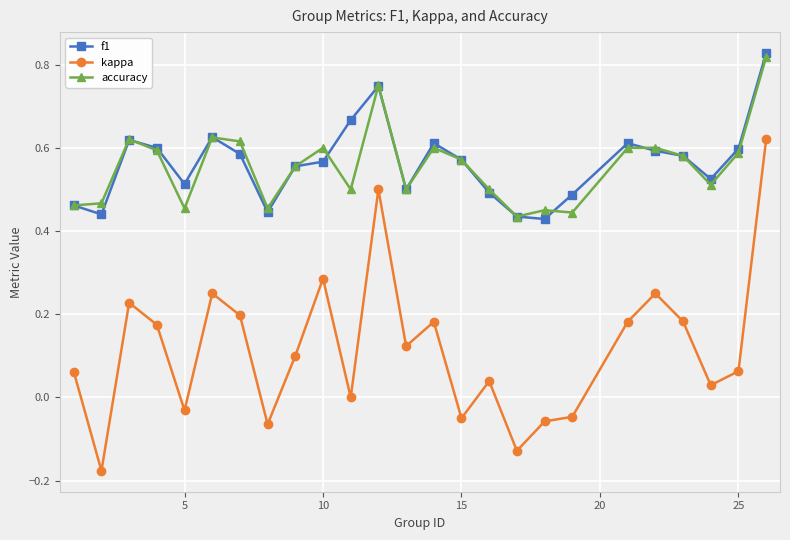

Which series has the largest range (max minus min)?

kappa